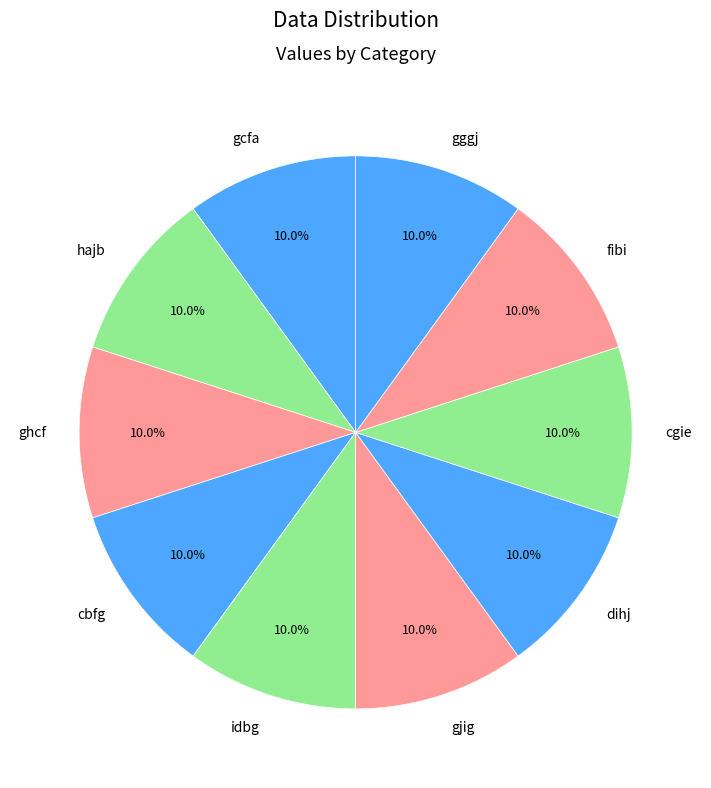

Combined, do idbg and cbfg account for over 50%?

No